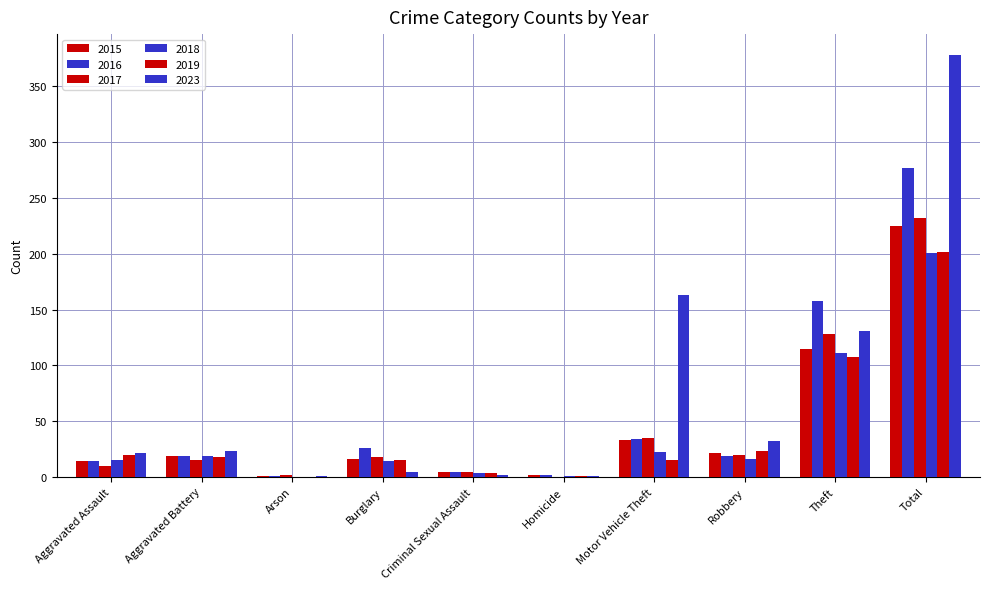

How many groups of bars are there?

10